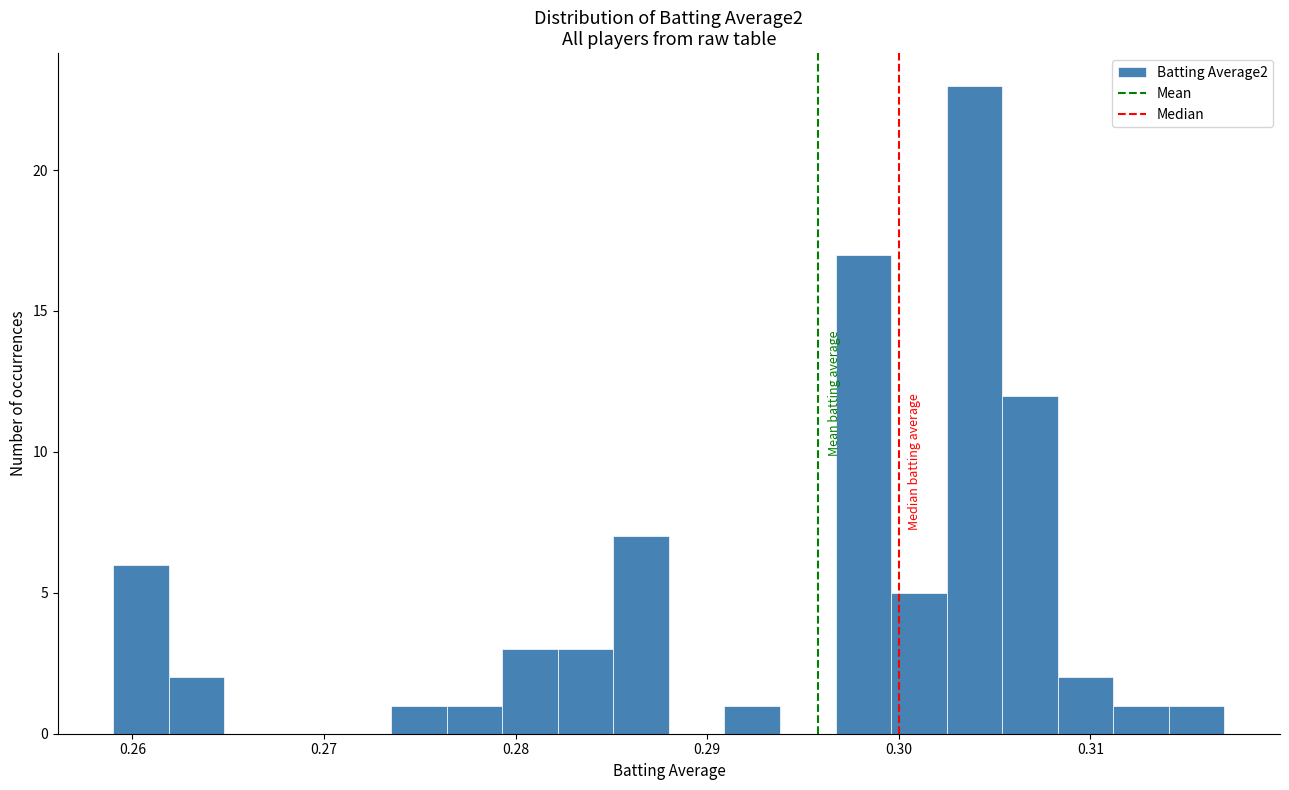

Around what value on the x-axis is the tallest bar? Give the approximate position of its centre, as read against the axis.

0.304